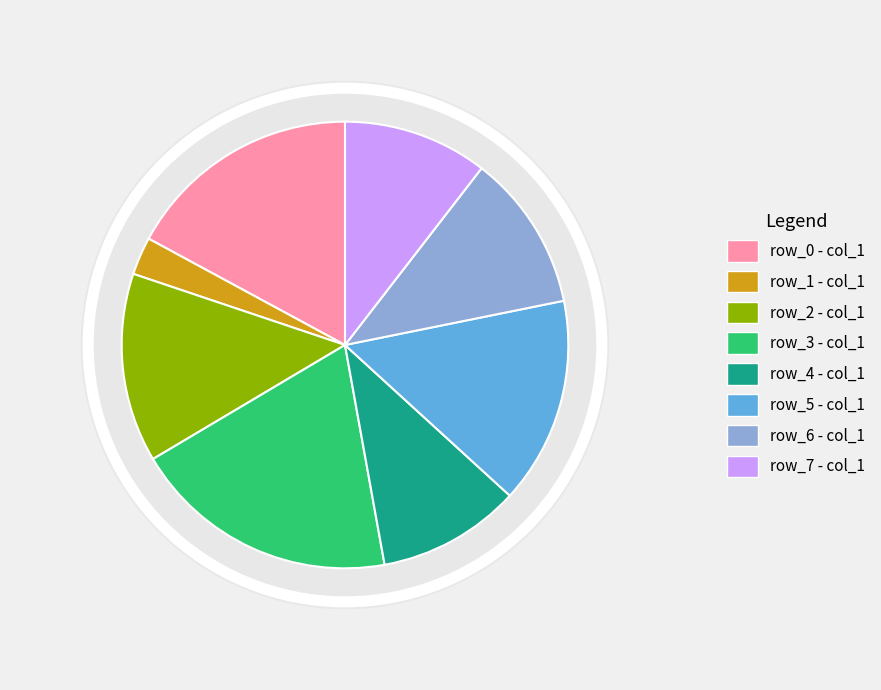

To the nearest percent, what is the combined percentage of row_5 and row_3?

34%